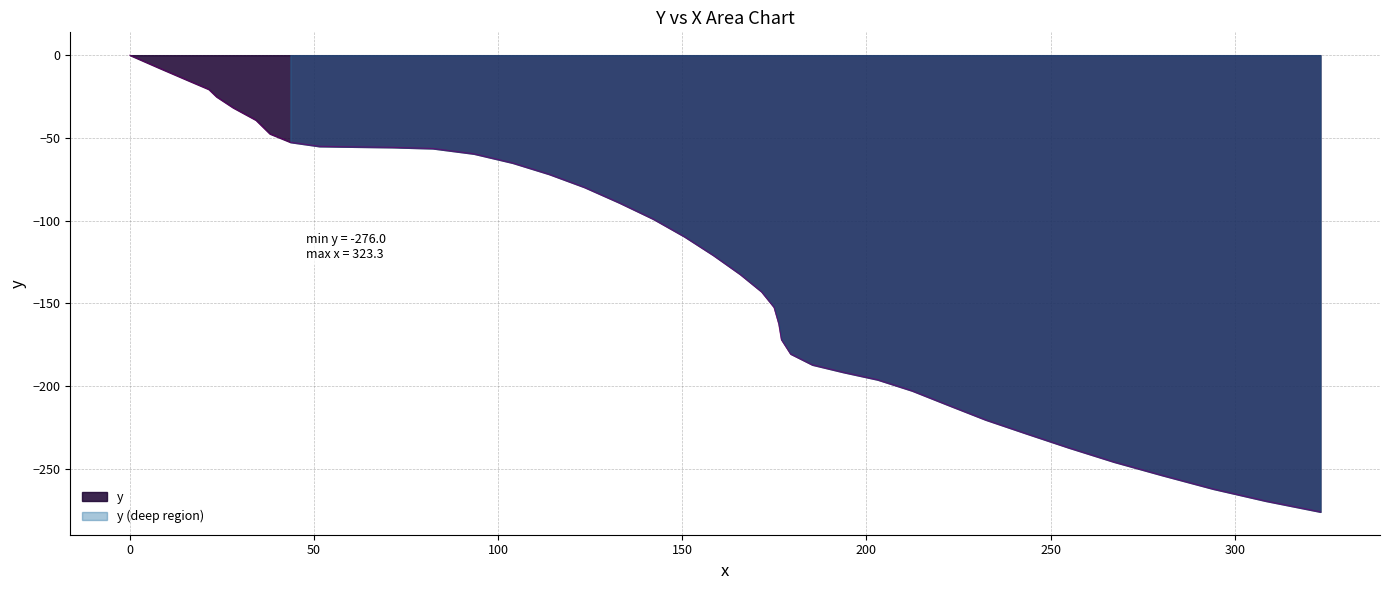

What is the average value?

-127.0